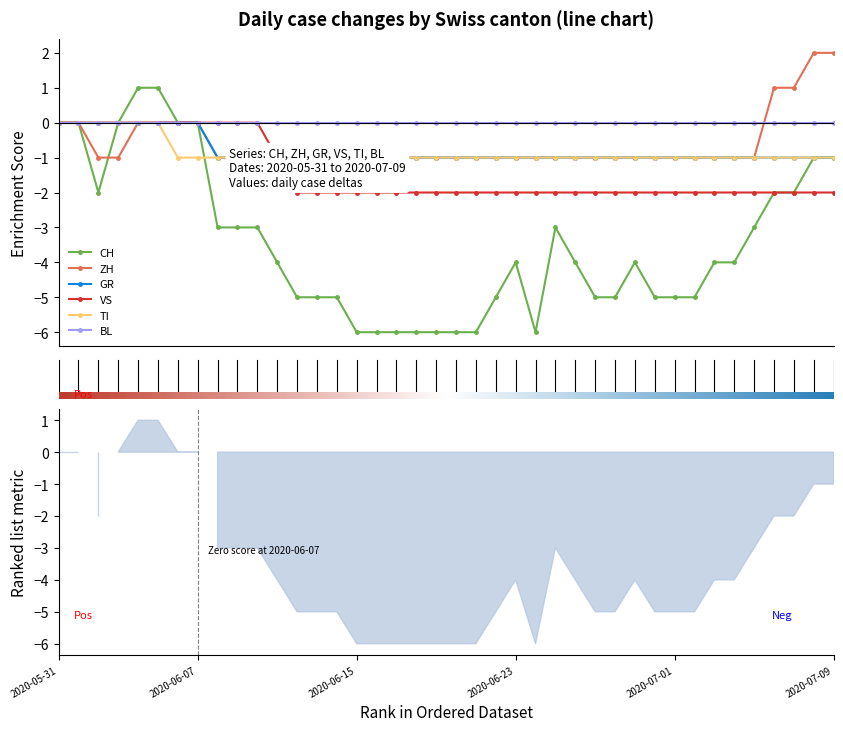

True or false: TI and ZH intersect in this chart.

False